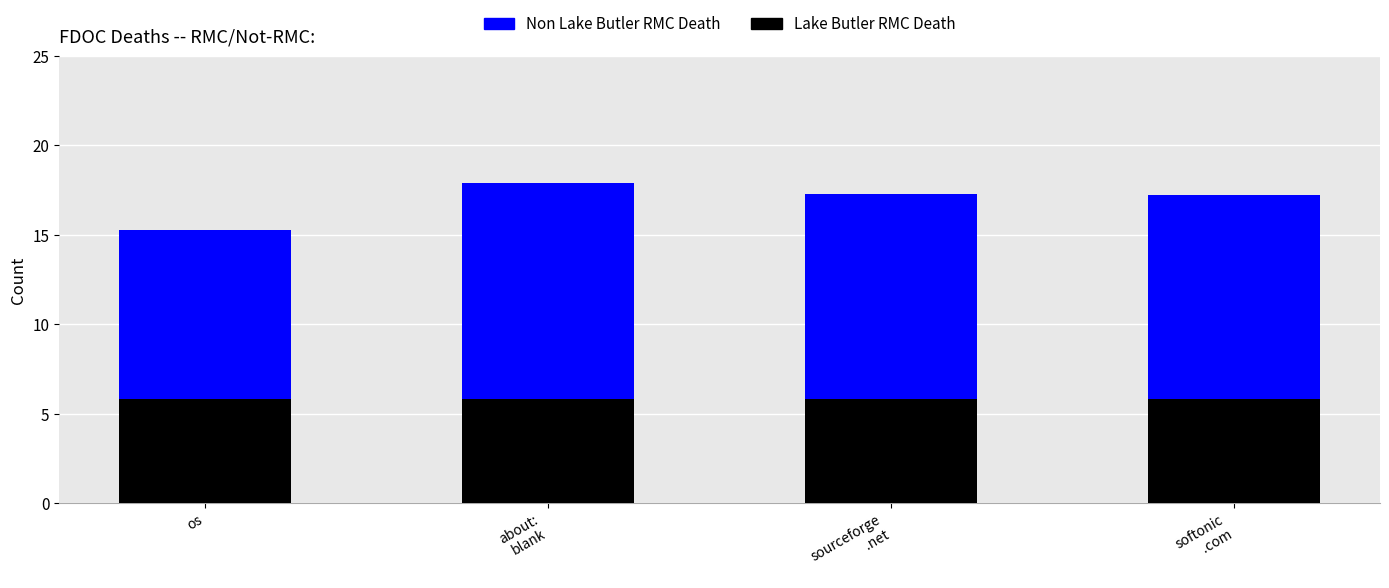

What is the lowest value of the Lake Butler RMC Death series?

5.8